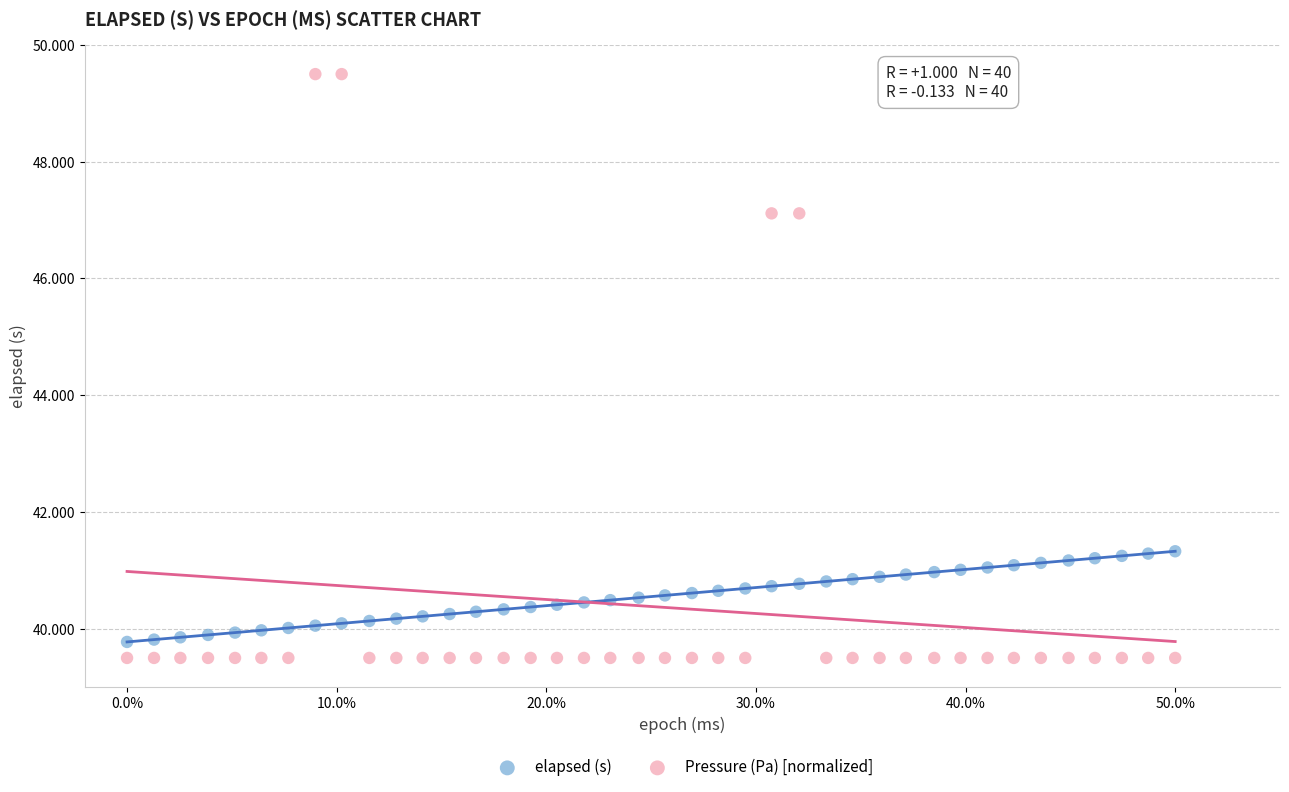

What are all the series names shown in the legend?

elapsed (s), Pressure (Pa) [normalized]